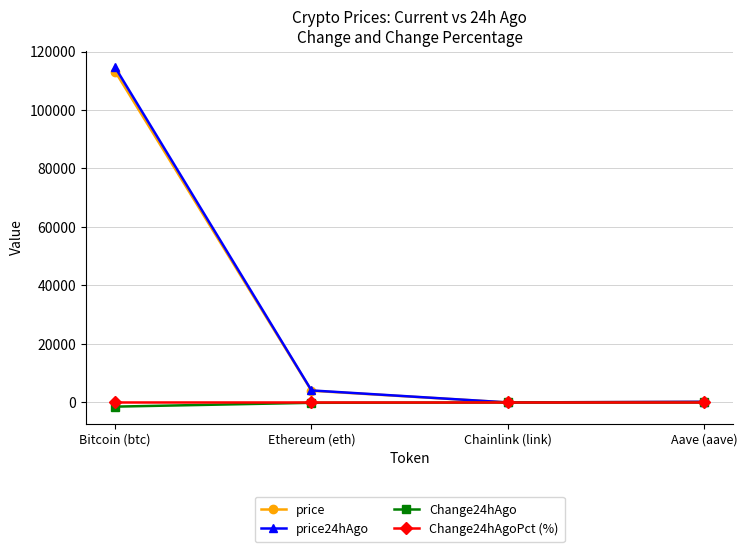

Which category has the highest value in the price series?

Bitcoin (btc)